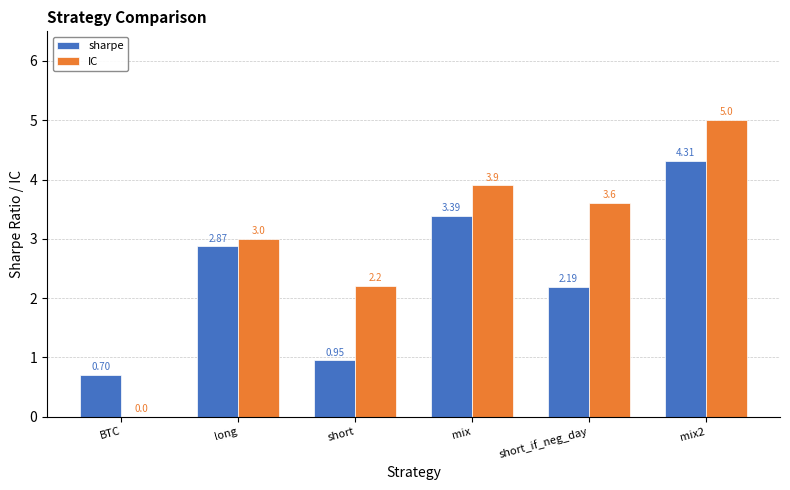

What is the sum of all IC values?

17.7